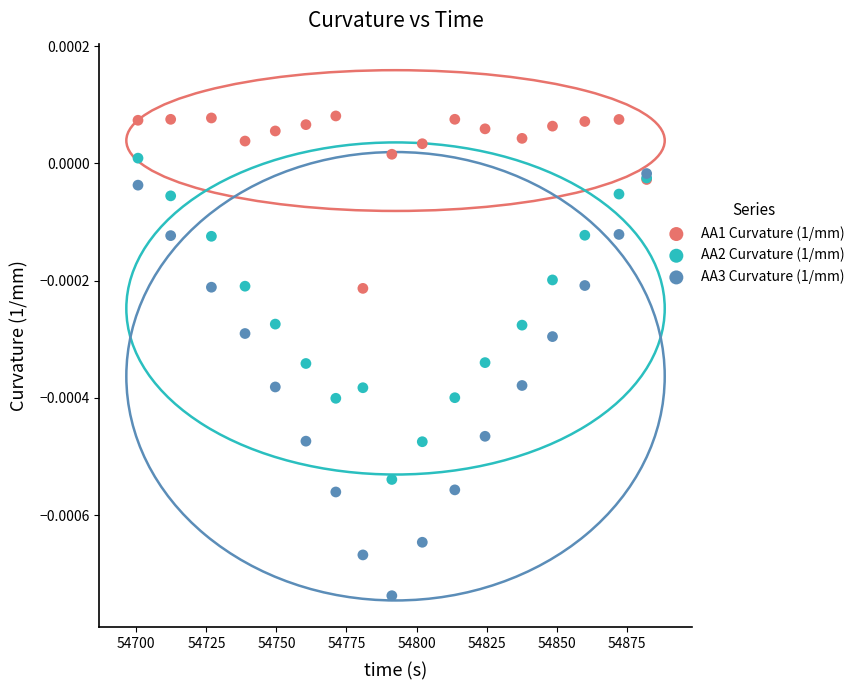

Which series reaches the minimum Y coordinate?

AA3 Curvature (1/mm)